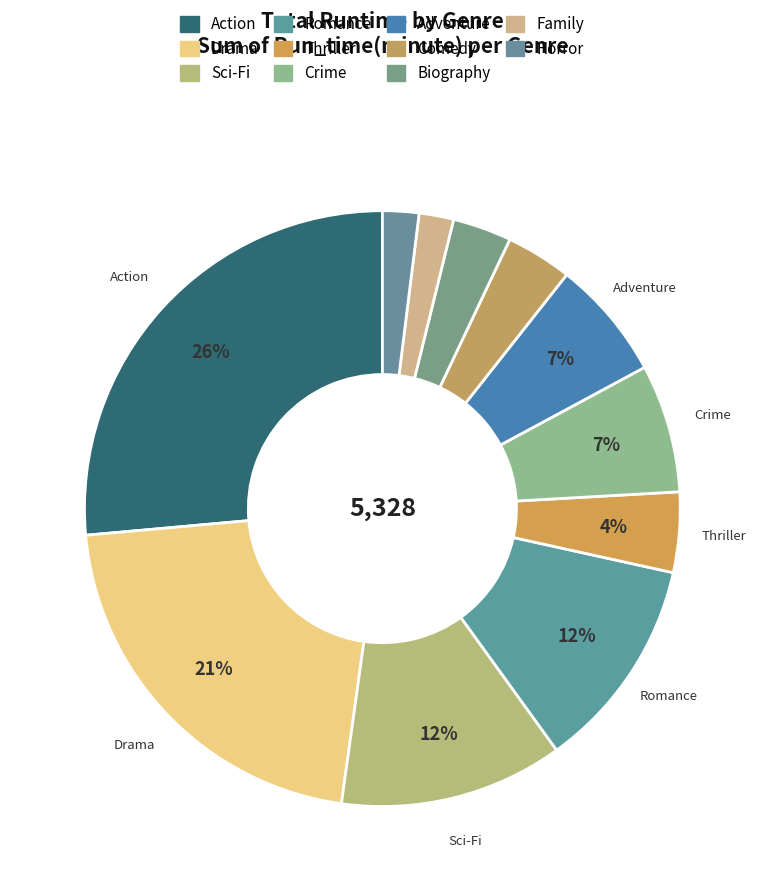

How many slices are in this pie chart?

11